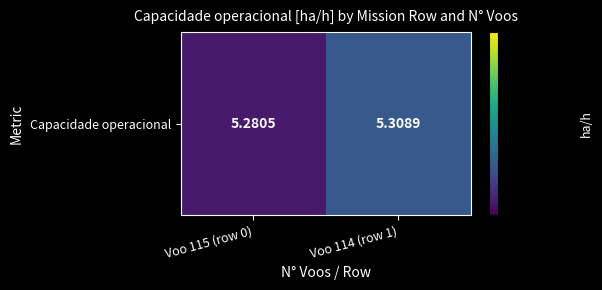

Where is the data nearest to the value 5?

Voo 115 (row 0)